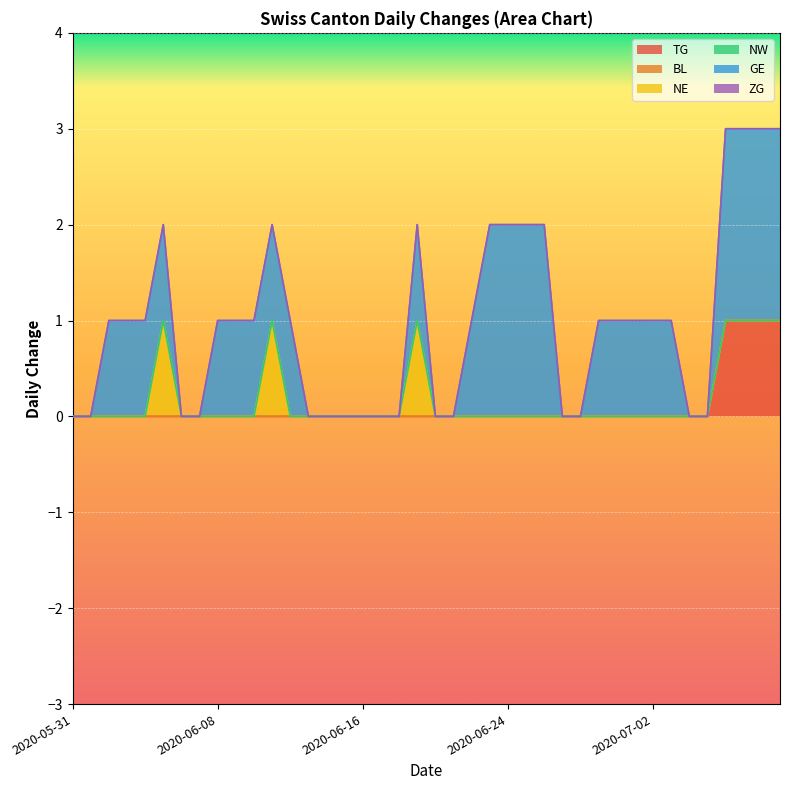

Reading left to right, transcribe all the data shown in this chart.

TG: 2020-05-31=0	2020-06-01=0	2020-06-02=0	2020-06-03=0	2020-06-04=0	2020-06-05=0	2020-06-06=0	2020-06-07=0	2020-06-08=0	2020-06-09=0	2020-06-10=0	2020-06-11=0	2020-06-12=0	2020-06-13=0	2020-06-14=0	2020-06-15=0	2020-06-16=0	2020-06-17=0	2020-06-18=0	2020-06-19=0	2020-06-20=0	2020-06-21=0	2020-06-22=0	2020-06-23=0	2020-06-24=0	2020-06-25=0	2020-06-26=0	2020-06-27=0	2020-06-28=0	2020-06-29=0	2020-06-30=0	2020-07-01=0	2020-07-02=0	2020-07-03=0	2020-07-04=0	2020-07-05=0	2020-07-06=1	2020-07-07=1	2020-07-08=1	2020-07-09=1
BL: 2020-05-31=0	2020-06-01=0	2020-06-02=0	2020-06-03=0	2020-06-04=0	2020-06-05=0	2020-06-06=0	2020-06-07=0	2020-06-08=0	2020-06-09=0	2020-06-10=0	2020-06-11=0	2020-06-12=0	2020-06-13=0	2020-06-14=0	2020-06-15=0	2020-06-16=0	2020-06-17=0	2020-06-18=0	2020-06-19=0	2020-06-20=0	2020-06-21=0	2020-06-22=0	2020-06-23=0	2020-06-24=0	2020-06-25=0	2020-06-26=0	2020-06-27=0	2020-06-28=0	2020-06-29=0	2020-06-30=0	2020-07-01=0	2020-07-02=0	2020-07-03=0	2020-07-04=0	2020-07-05=0	2020-07-06=0	2020-07-07=0	2020-07-08=0	2020-07-09=0
NE: 2020-05-31=0	2020-06-01=0	2020-06-02=0	2020-06-03=0	2020-06-04=0	2020-06-05=1	2020-06-06=0	2020-06-07=0	2020-06-08=0	2020-06-09=0	2020-06-10=0	2020-06-11=1	2020-06-12=0	2020-06-13=0	2020-06-14=0	2020-06-15=0	2020-06-16=0	2020-06-17=0	2020-06-18=0	2020-06-19=1	2020-06-20=0	2020-06-21=0	2020-06-22=0	2020-06-23=0	2020-06-24=0	2020-06-25=0	2020-06-26=0	2020-06-27=0	2020-06-28=0	2020-06-29=0	2020-06-30=0	2020-07-01=0	2020-07-02=0	2020-07-03=0	2020-07-04=0	2020-07-05=0	2020-07-06=0	2020-07-07=0	2020-07-08=0	2020-07-09=0
NW: 2020-05-31=0	2020-06-01=0	2020-06-02=0	2020-06-03=0	2020-06-04=0	2020-06-05=0	2020-06-06=0	2020-06-07=0	2020-06-08=0	2020-06-09=0	2020-06-10=0	2020-06-11=0	2020-06-12=0	2020-06-13=0	2020-06-14=0	2020-06-15=0	2020-06-16=0	2020-06-17=0	2020-06-18=0	2020-06-19=0	2020-06-20=0	2020-06-21=0	2020-06-22=0	2020-06-23=0	2020-06-24=0	2020-06-25=0	2020-06-26=0	2020-06-27=0	2020-06-28=0	2020-06-29=0	2020-06-30=0	2020-07-01=0	2020-07-02=0	2020-07-03=0	2020-07-04=0	2020-07-05=0	2020-07-06=0	2020-07-07=0	2020-07-08=0	2020-07-09=0
GE: 2020-05-31=0	2020-06-01=0	2020-06-02=1	2020-06-03=1	2020-06-04=1	2020-06-05=1	2020-06-06=0	2020-06-07=0	2020-06-08=1	2020-06-09=1	2020-06-10=1	2020-06-11=1	2020-06-12=1	2020-06-13=0	2020-06-14=0	2020-06-15=0	2020-06-16=0	2020-06-17=0	2020-06-18=0	2020-06-19=1	2020-06-20=0	2020-06-21=0	2020-06-22=1	2020-06-23=2	2020-06-24=2	2020-06-25=2	2020-06-26=2	2020-06-27=0	2020-06-28=0	2020-06-29=1	2020-06-30=1	2020-07-01=1	2020-07-02=1	2020-07-03=1	2020-07-04=0	2020-07-05=0	2020-07-06=2	2020-07-07=2	2020-07-08=2	2020-07-09=2
ZG: 2020-05-31=0	2020-06-01=0	2020-06-02=0	2020-06-03=0	2020-06-04=0	2020-06-05=0	2020-06-06=0	2020-06-07=0	2020-06-08=0	2020-06-09=0	2020-06-10=0	2020-06-11=0	2020-06-12=0	2020-06-13=0	2020-06-14=0	2020-06-15=0	2020-06-16=0	2020-06-17=0	2020-06-18=0	2020-06-19=0	2020-06-20=0	2020-06-21=0	2020-06-22=0	2020-06-23=0	2020-06-24=0	2020-06-25=0	2020-06-26=0	2020-06-27=0	2020-06-28=0	2020-06-29=0	2020-06-30=0	2020-07-01=0	2020-07-02=0	2020-07-03=0	2020-07-04=0	2020-07-05=0	2020-07-06=0	2020-07-07=0	2020-07-08=0	2020-07-09=0